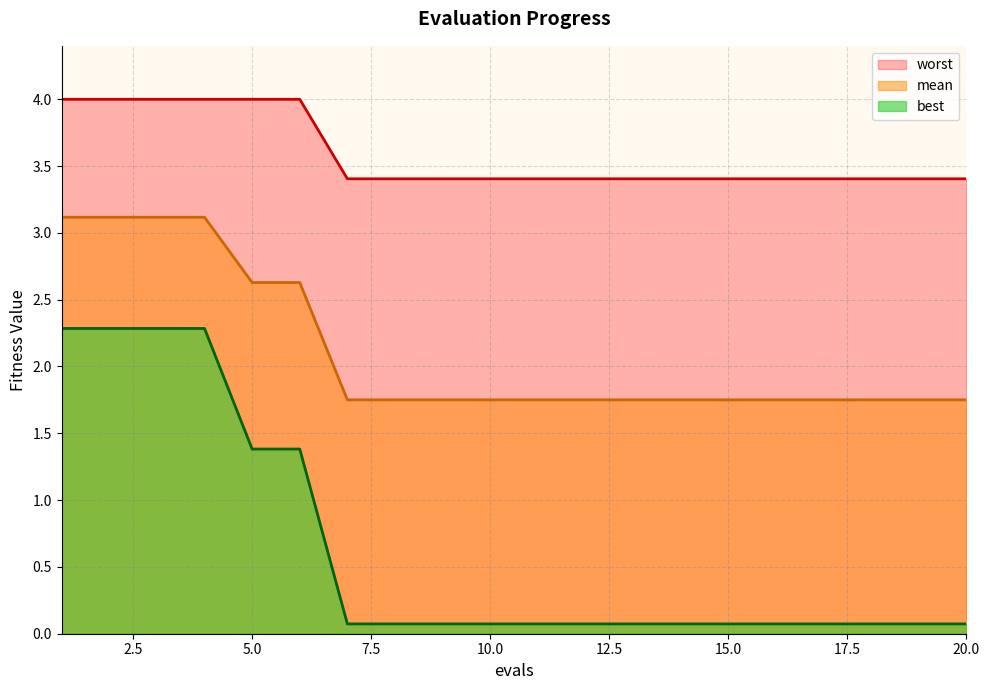

Between 12 and 8, which is larger?

12